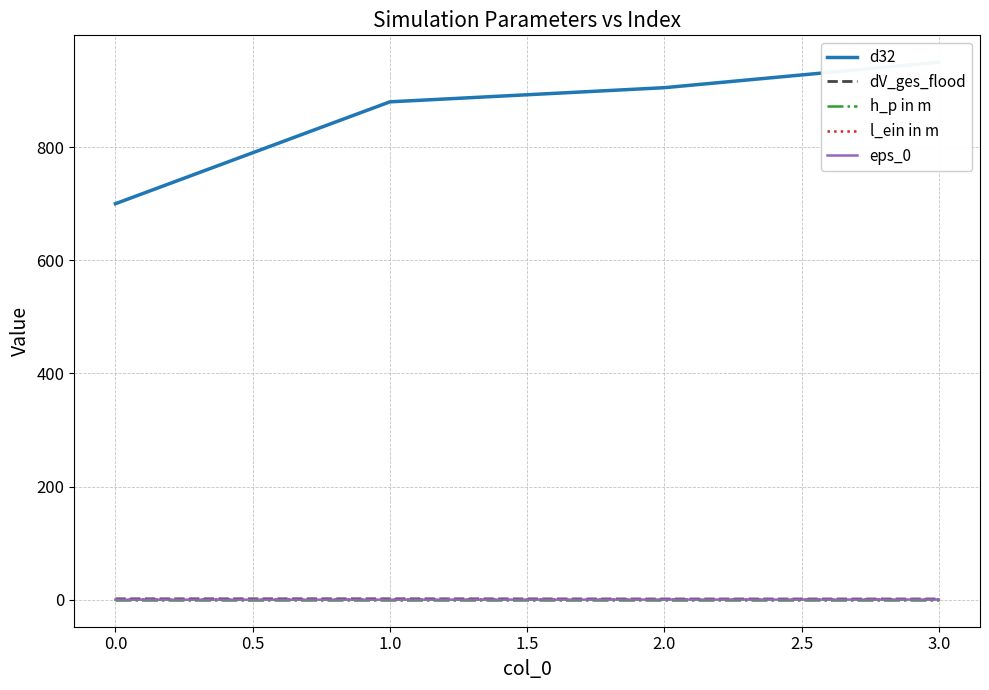

The value of h_p in m at 0.0 is 0.0. True or false?

True